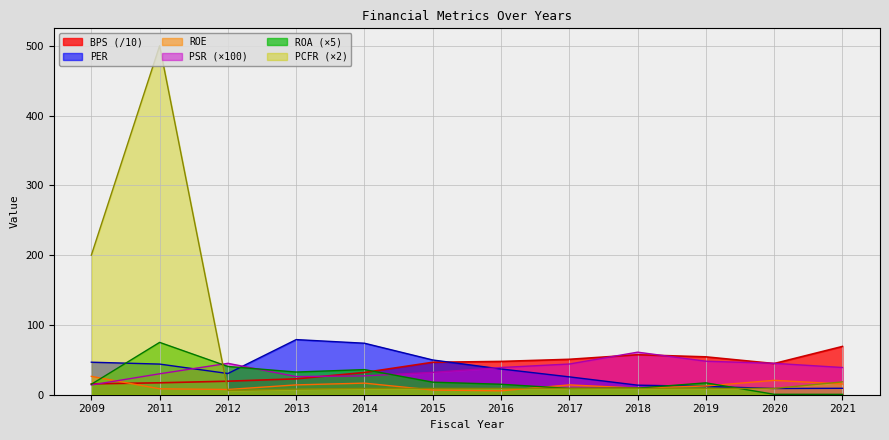

The value of BPS at 2014 is 31.9. True or false?

True